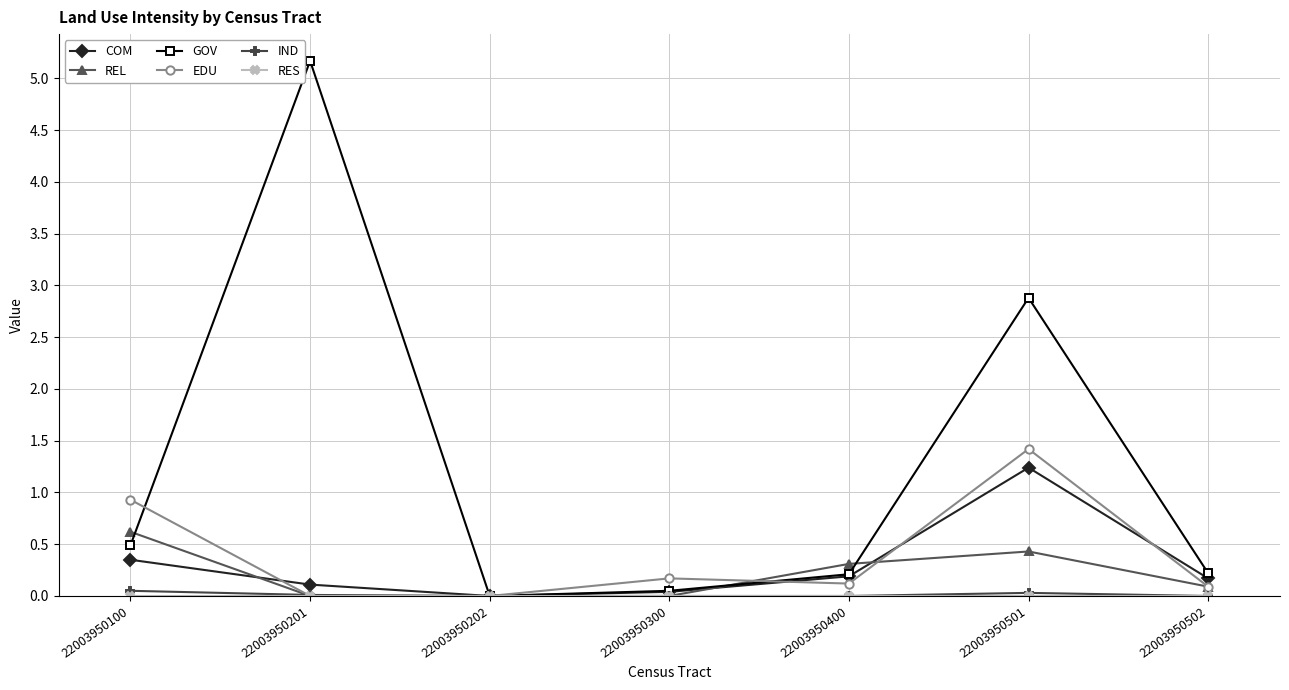

How many lines are shown in the chart?

6